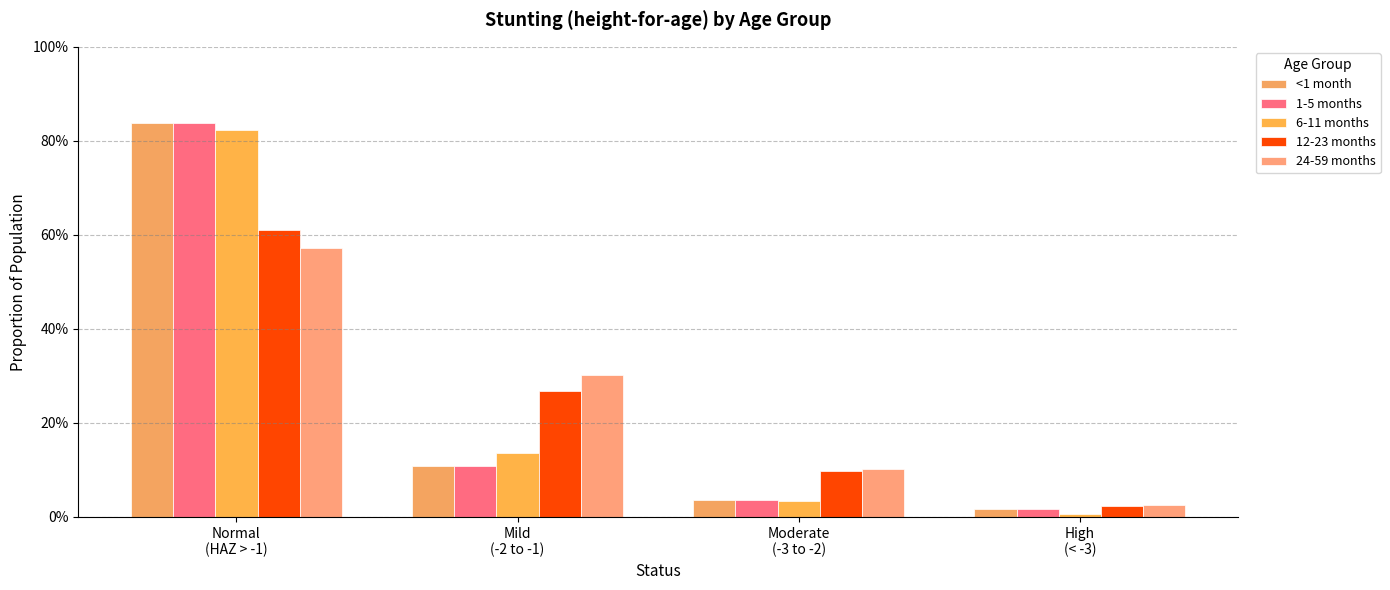

What position from the right is High
(< -3)?

1